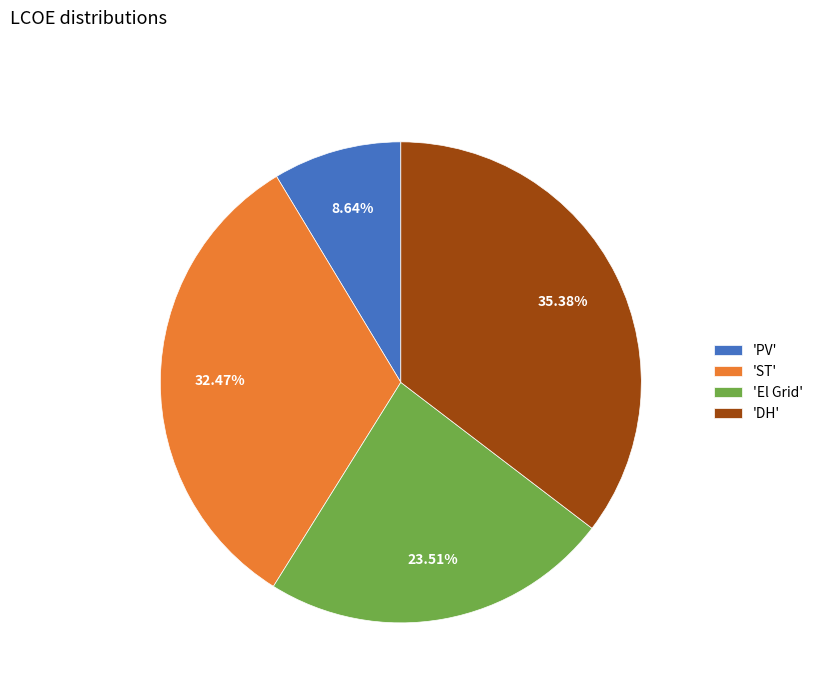

How many slices are in this pie chart?

4